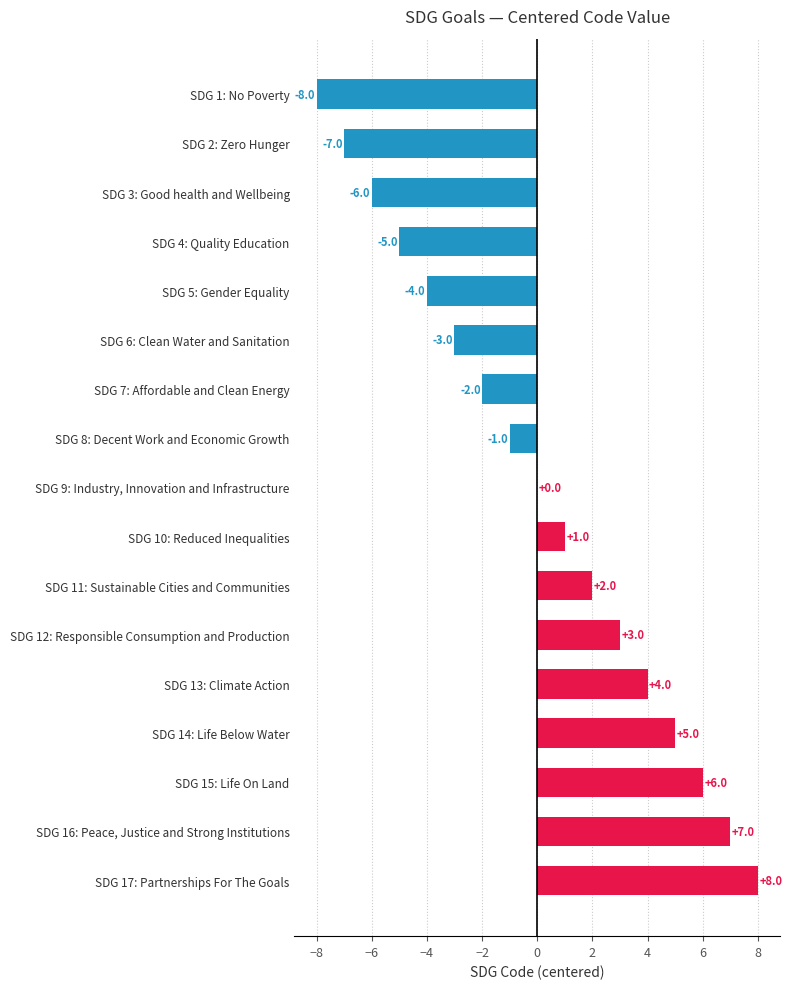

The value at SDG 9: Industry, Innovation and Infrastructure is 0. True or false?

True